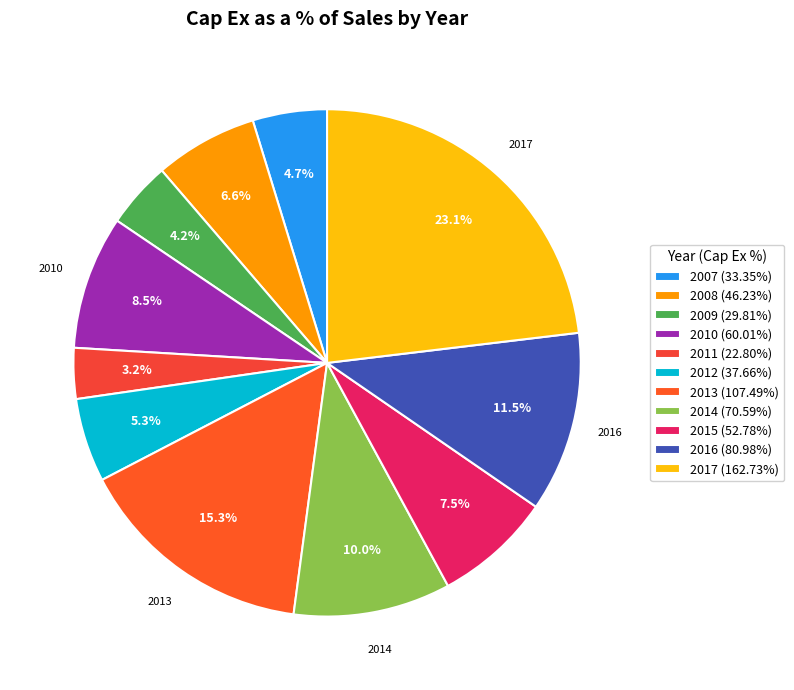

Which category has the smallest portion of the pie?

2011